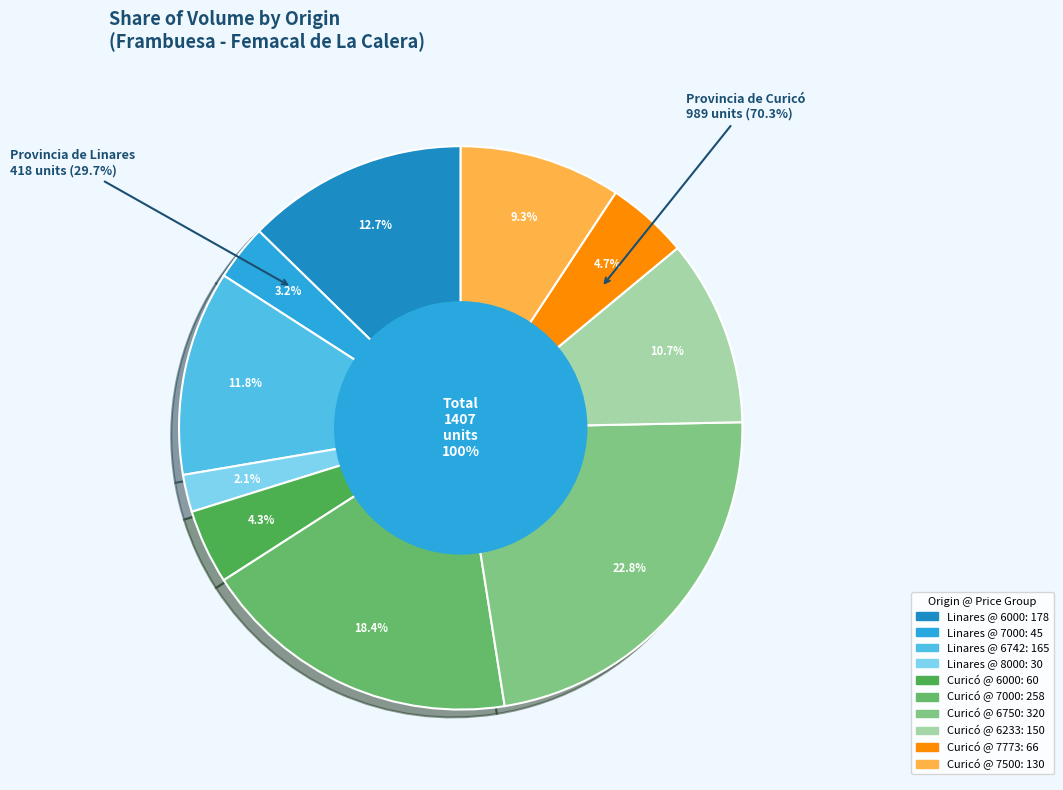

Is 2022-01-21 the majority of the pie?

No